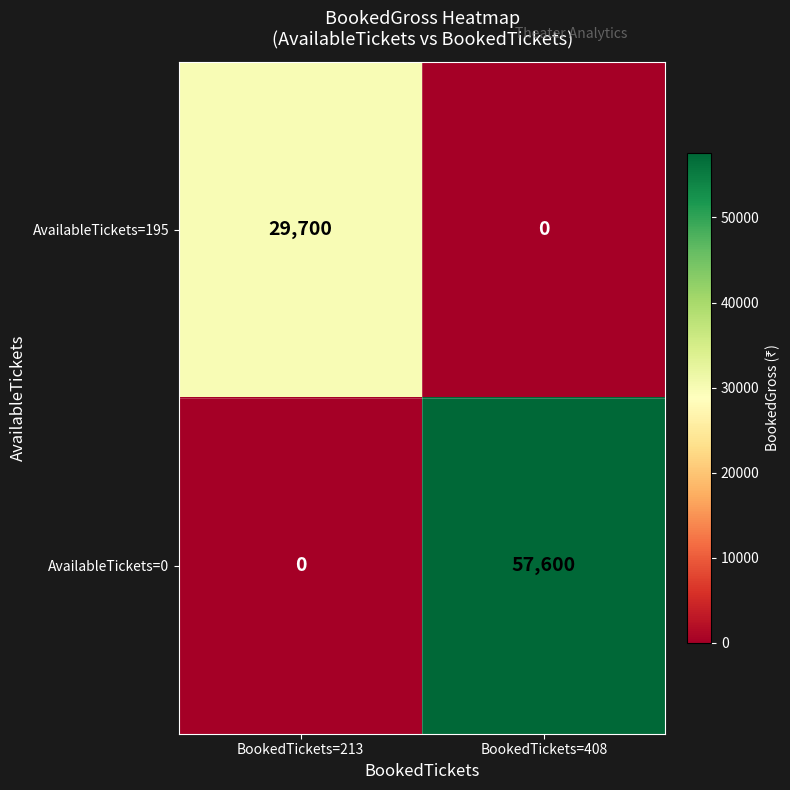

What is the maximum value shown in the chart?

57600